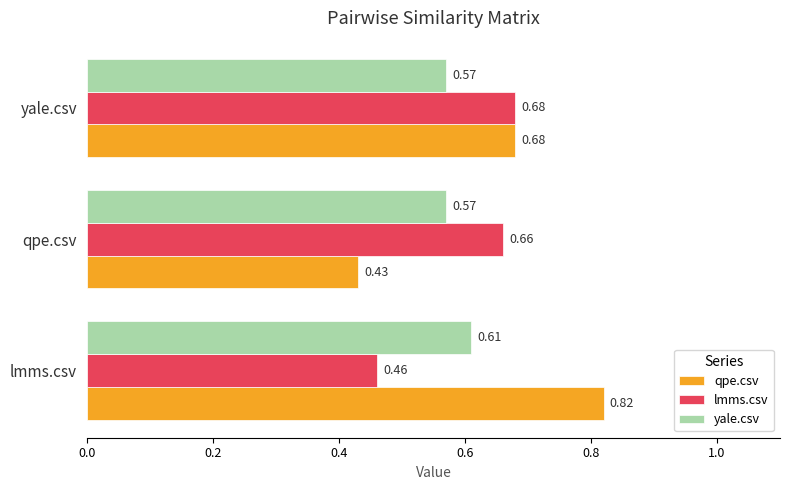

Rank the series by their average value, from lowest to highest.

yale.csv, lmms.csv, qpe.csv